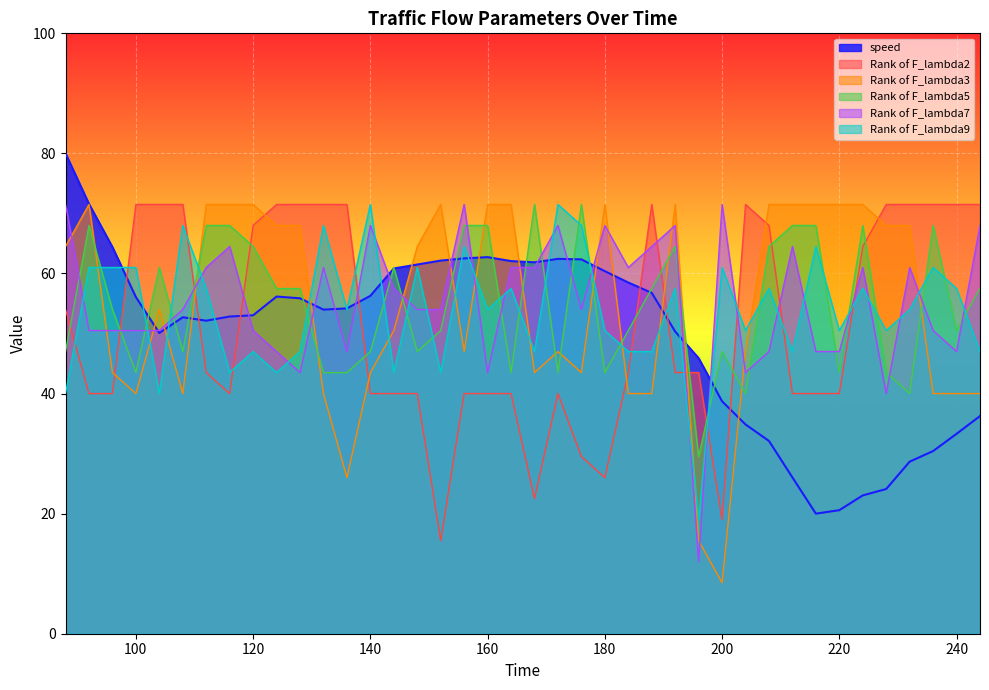

Reading left to right, what are all the values shown in this chart?

speed: 80.0	71.6	64.4	56.1	50.1	52.7	52.1	52.8	53.0	56.2	55.9	54.0	54.2	56.3	60.8	61.5	62.1	62.5	62.7	62.1	61.9	62.4	62.4	60.4	58.5	56.8	50.3	45.9	38.7	34.9	32.1	26.0	20.0	20.6	23.0	24.1	28.7	30.4	33.3	36.3
Rank of F_lambda2: 54.0	40.0	40.0	71.5	71.5	71.5	43.5	40.0	68.0	71.5	71.5	71.5	71.5	40.0	40.0	40.0	15.5	40.0	40.0	40.0	22.5	40.0	29.5	26.0	43.5	71.5	43.5	43.5	19.0	71.5	68.0	40.0	40.0	40.0	64.5	71.5	71.5	71.5	71.5	71.5
Rank of F_lambda3: 64.5	71.5	43.5	40.0	54.0	40.0	71.5	71.5	71.5	68.0	68.0	40.0	26.0	43.5	50.5	64.5	71.5	47.0	71.5	71.5	43.5	47.0	43.5	71.5	40.0	40.0	71.5	15.5	8.5	47.0	71.5	71.5	71.5	71.5	71.5	68.0	68.0	40.0	40.0	40.0
Rank of F_lambda5: 47.0	68.0	54.0	43.5	61.0	47.0	68.0	68.0	64.5	57.5	57.5	43.5	43.5	47.0	61.0	47.0	50.5	68.0	68.0	43.5	71.5	43.5	71.5	43.5	50.5	57.5	64.5	29.5	47.0	40.0	64.5	68.0	68.0	43.5	68.0	43.5	40.0	68.0	50.5	57.5
Rank of F_lambda7: 71.5	50.5	50.5	50.5	50.5	54.0	61.0	64.5	50.5	47.0	43.5	61.0	47.0	68.0	57.5	54.0	54.0	71.5	43.5	61.0	61.0	68.0	54.0	68.0	61.0	64.5	68.0	12.0	71.5	43.5	47.0	64.5	47.0	47.0	61.0	40.0	61.0	50.5	47.0	68.0
Rank of F_lambda9: 40.0	61.0	61.0	61.0	40.0	68.0	57.5	43.5	47.0	43.5	47.0	68.0	54.0	71.5	43.5	61.0	43.5	64.5	54.0	57.5	47.0	71.5	68.0	50.5	47.0	47.0	57.5	19.0	61.0	50.5	57.5	47.0	64.5	50.5	57.5	50.5	54.0	61.0	57.5	47.0